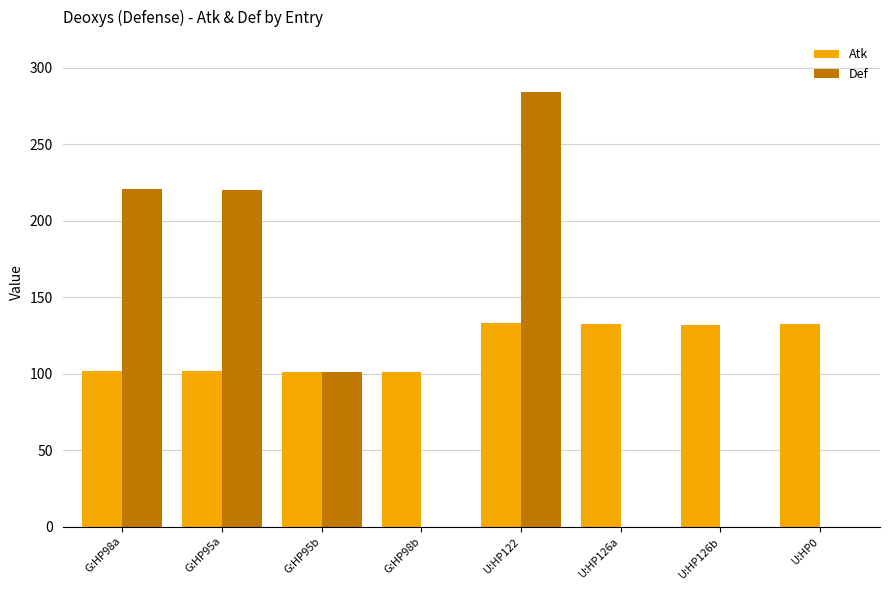

True or false: Atk has a value of 132.3 at U:HP126a.

True